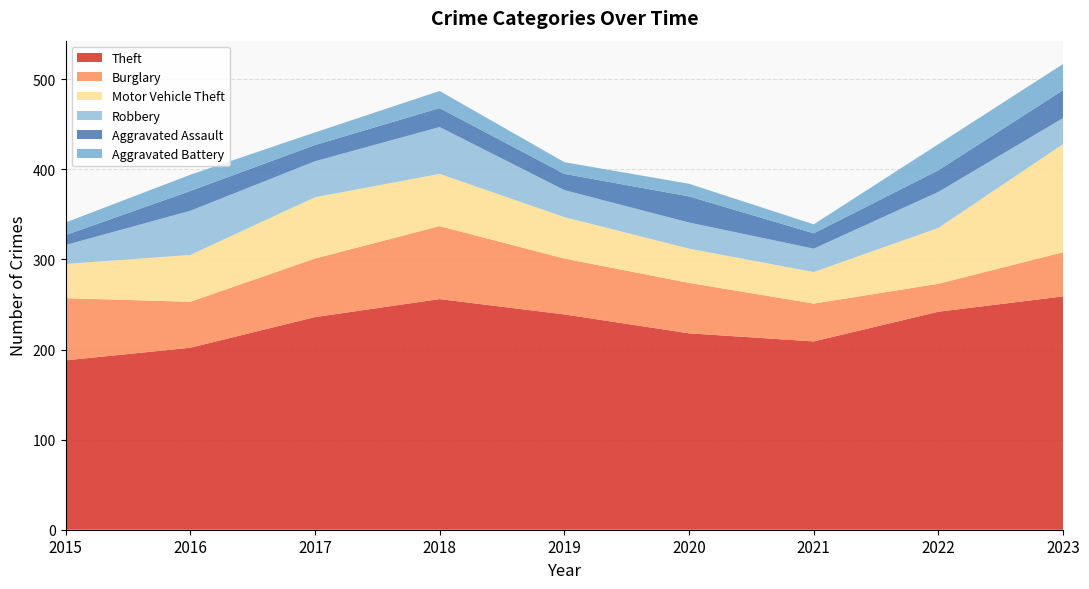

Reading left to right, extract all data points from this chart.

Theft: 188	202	236	256	239	218	209	242	259
Burglary: 69	51	65	81	62	56	42	31	49
Motor Vehicle Theft: 38	52	68	58	46	38	35	62	120
Robbery: 21	49	40	52	30	29	26	40	29
Aggravated Assault: 11	22	18	21	18	29	17	24	31
Aggravated Battery: 14	18	14	19	13	14	10	29	29